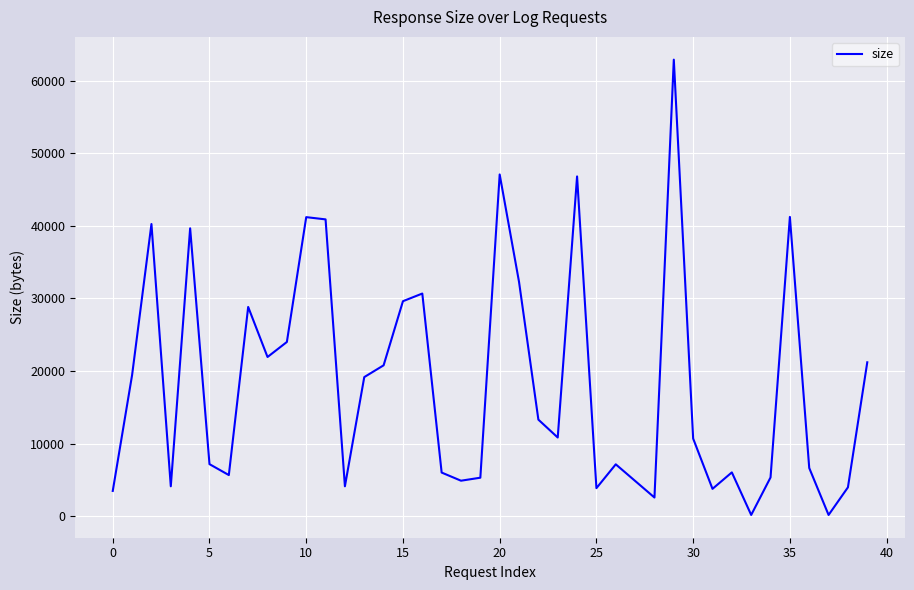

Is this an area chart (filled region under the line)?

No